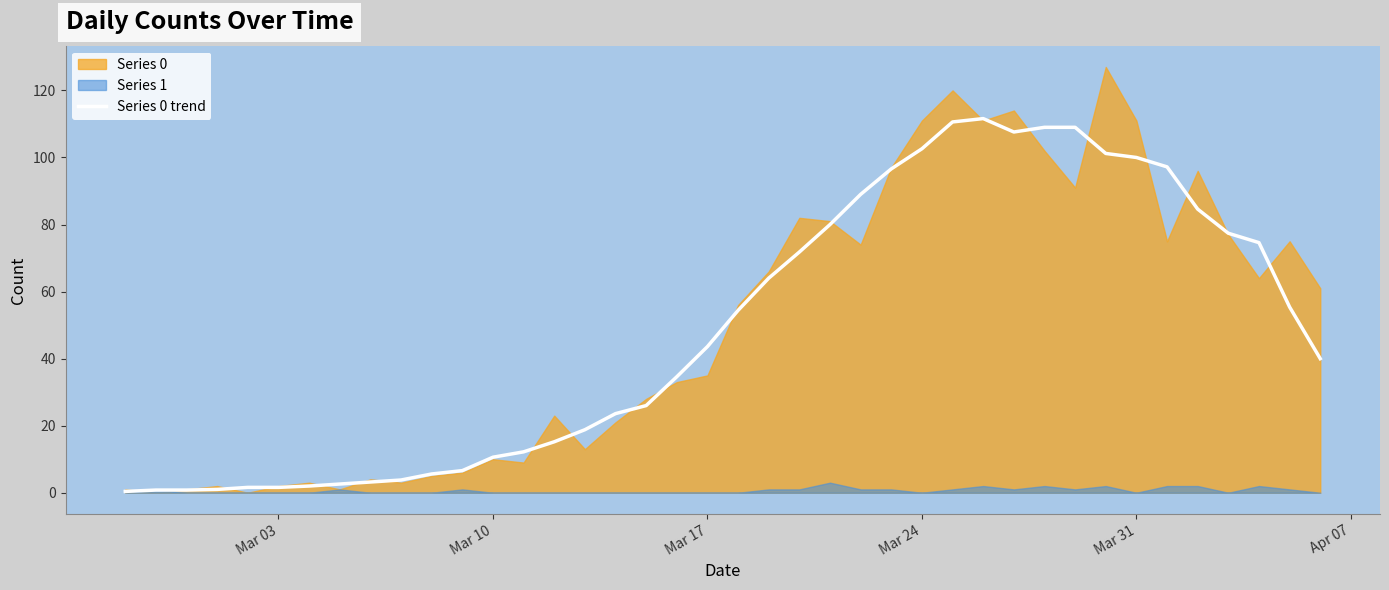

What is the highest value of the Series 0 trend series?

111.6